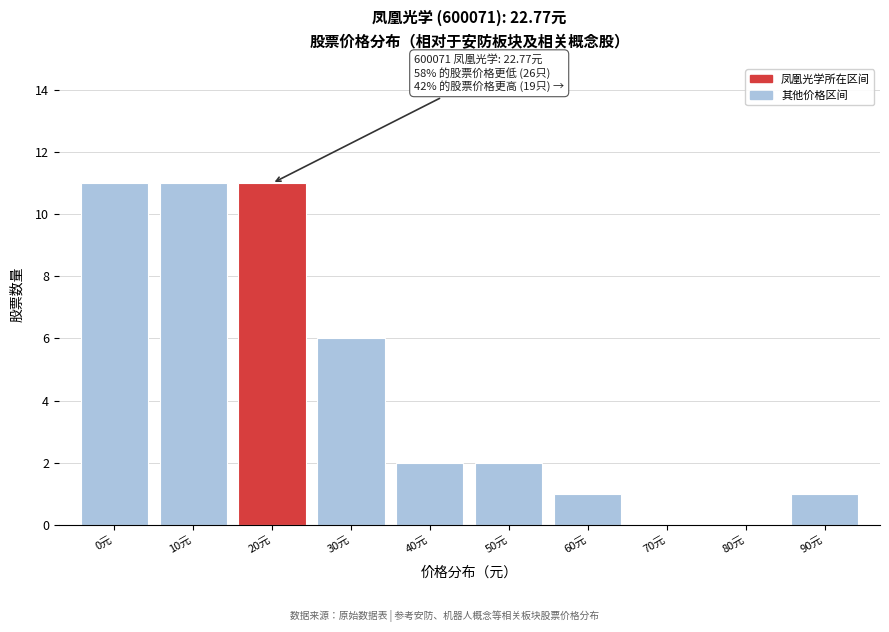

Reading left to right, transcribe all the data shown in this chart.

0元=11	10元=11	20元=11	30元=6	40元=2	50元=2	60元=1	70元=0	80元=0	90元=1